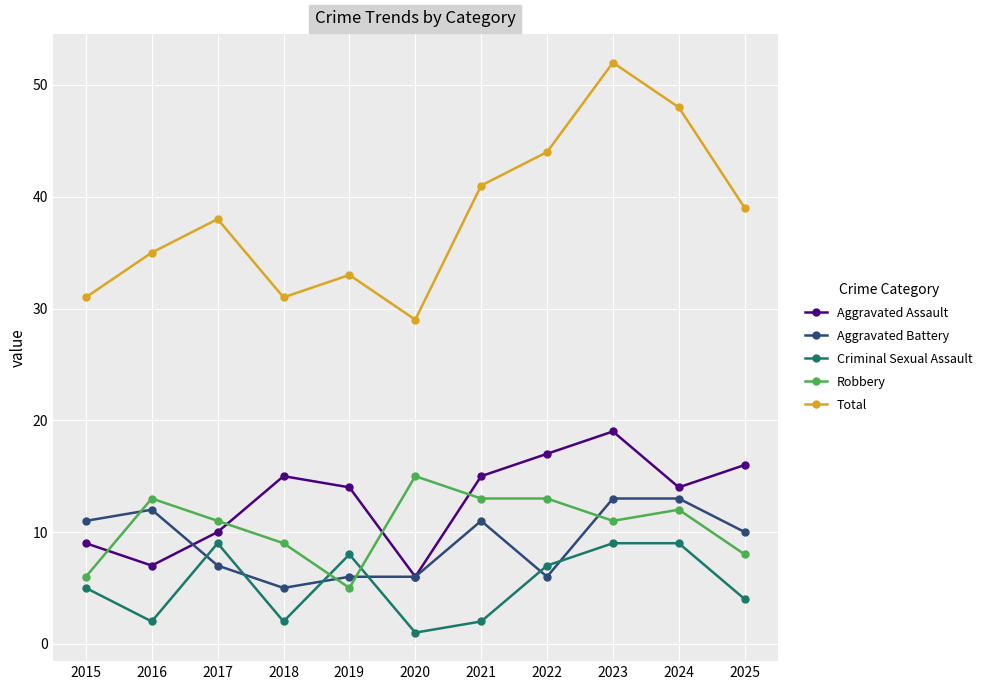

Reading left to right, extract all data points from this chart.

Aggravated Assault: 9	7	10	15	14	6	15	17	19	14	16
Aggravated Battery: 11	12	7	5	6	6	11	6	13	13	10
Criminal Sexual Assault: 5	2	9	2	8	1	2	7	9	9	4
Robbery: 6	13	11	9	5	15	13	13	11	12	8
Total: 31	35	38	31	33	29	41	44	52	48	39